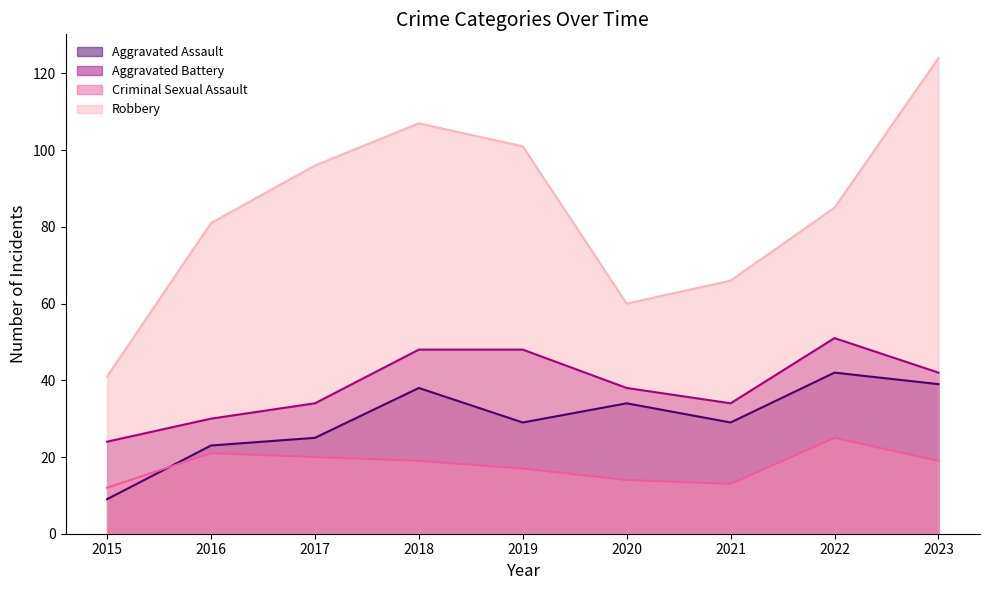

What is the spread (max minus min) of values at 2020?

46